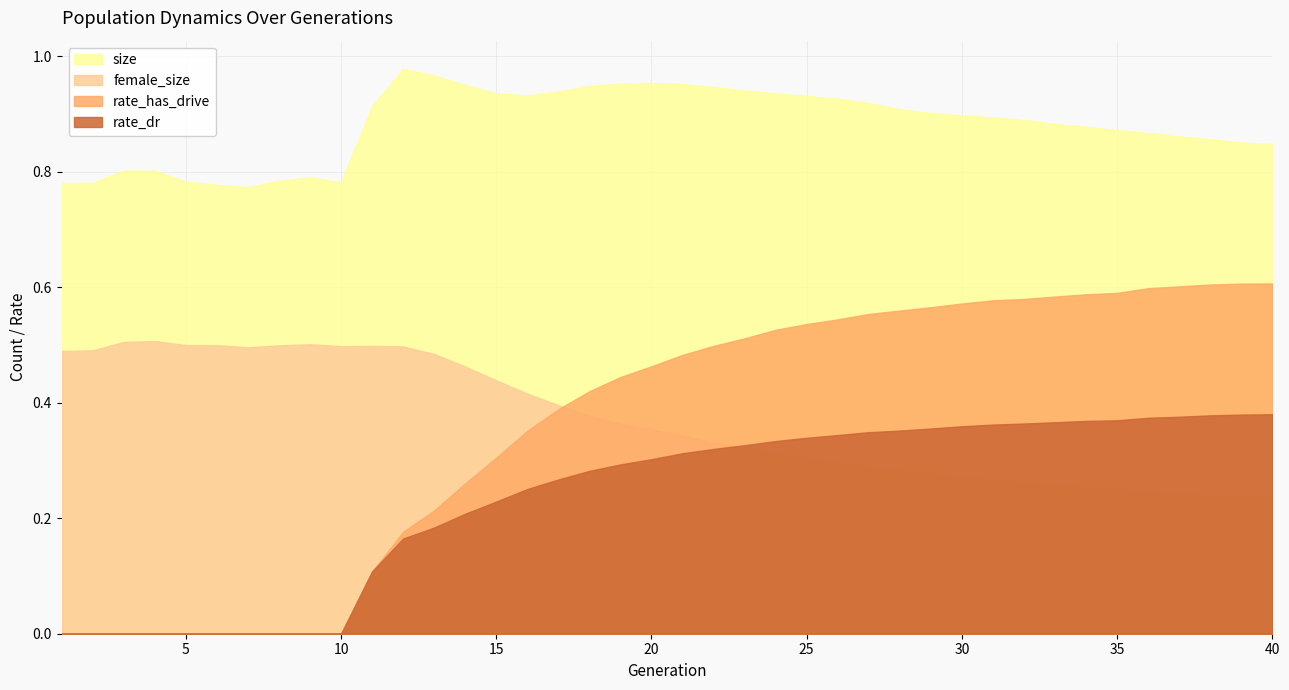

How many lines are shown in the chart?

4